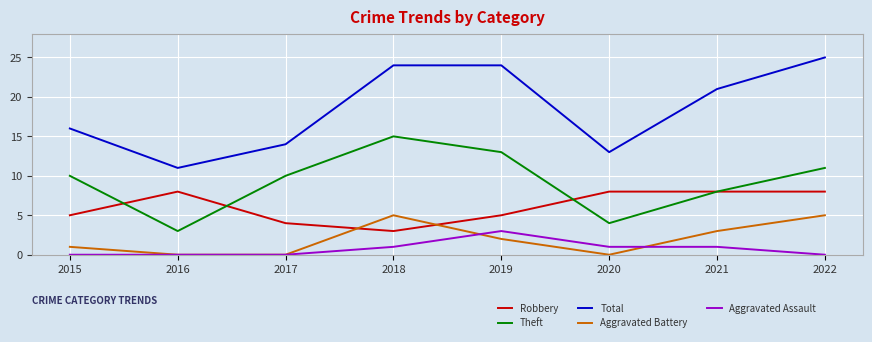

Is it true that Aggravated Battery equals 3 at 2019?

False